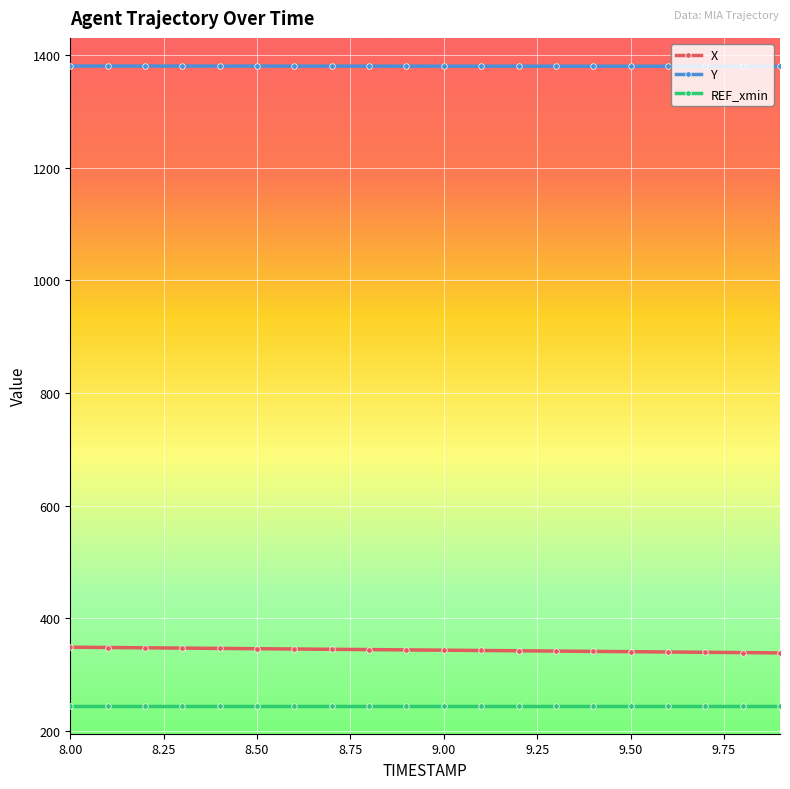

What is the average value of the X series?

343.7